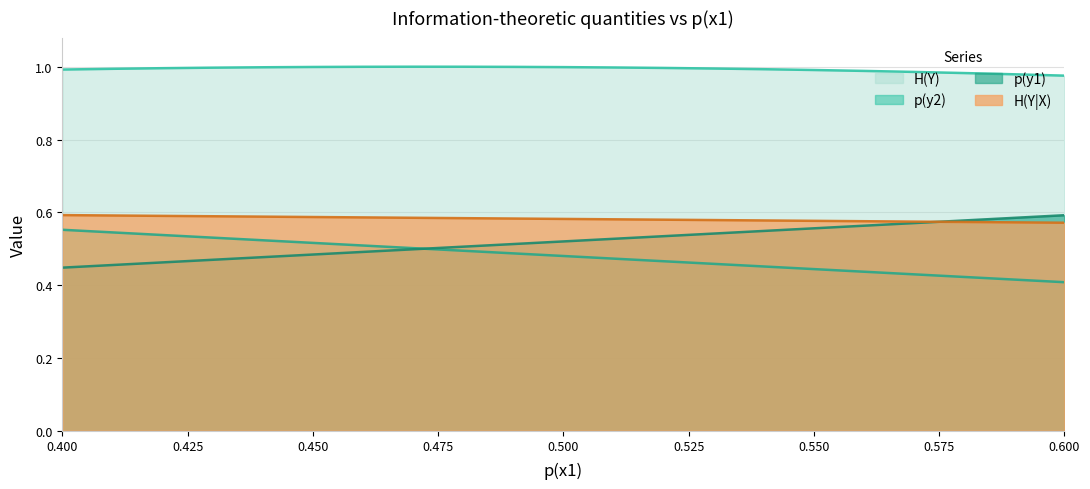

At which label is H(Y) closest to 0?

0.6